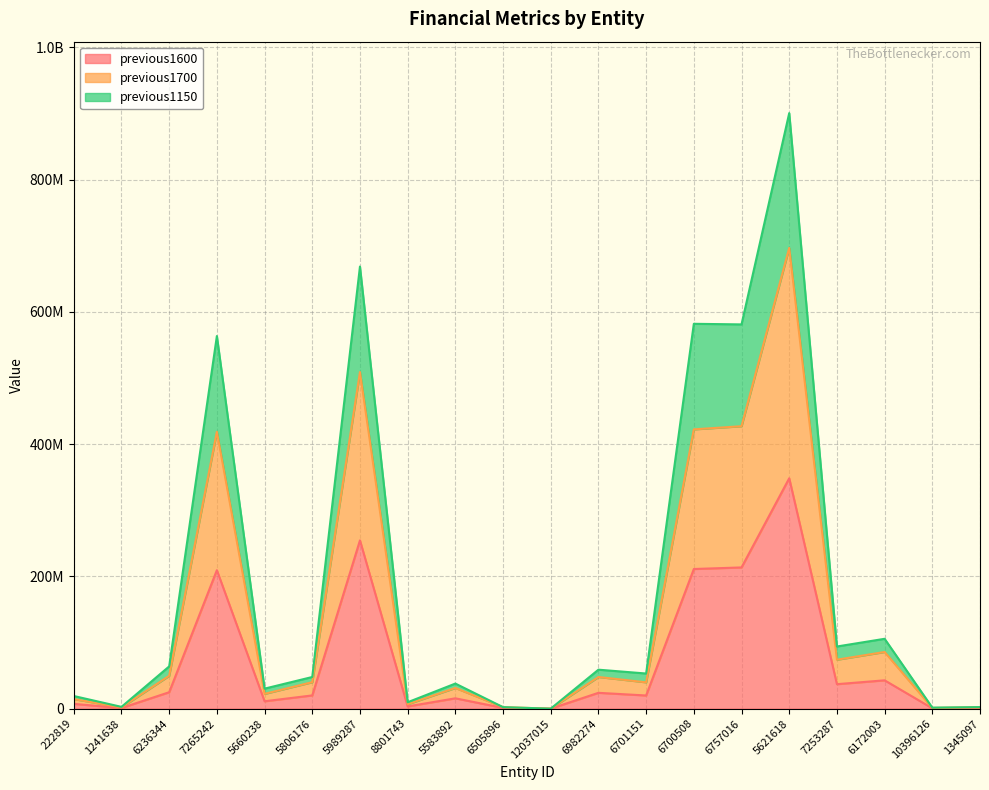

Does the chart display data point markers on the line(s)?

No